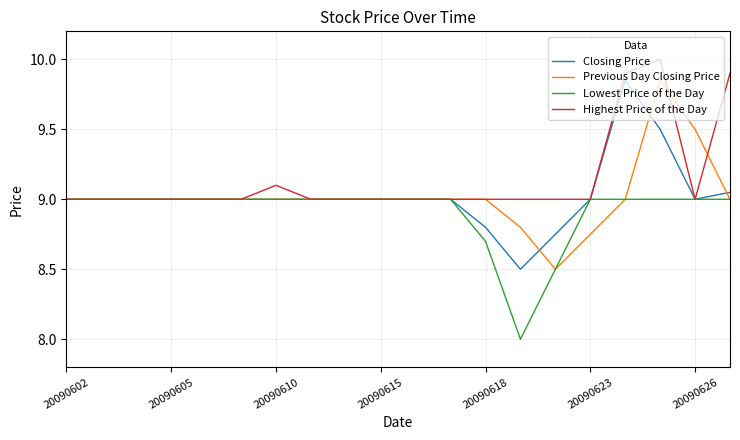

Which series has the largest total across all categories?

Highest Price of the Day